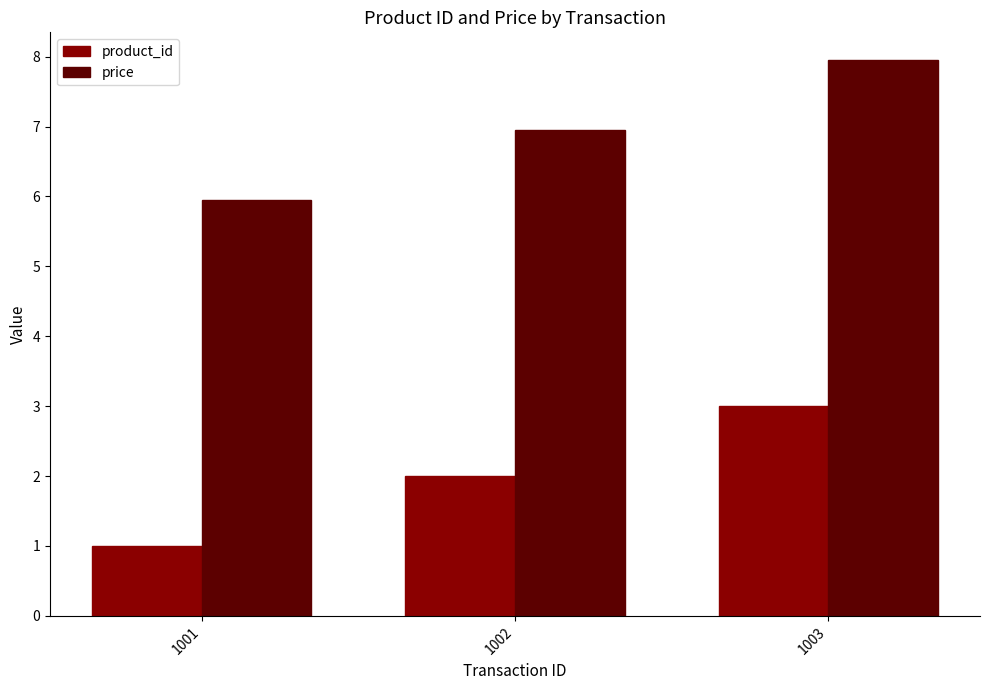

At which label does product_id reach its peak?

1003